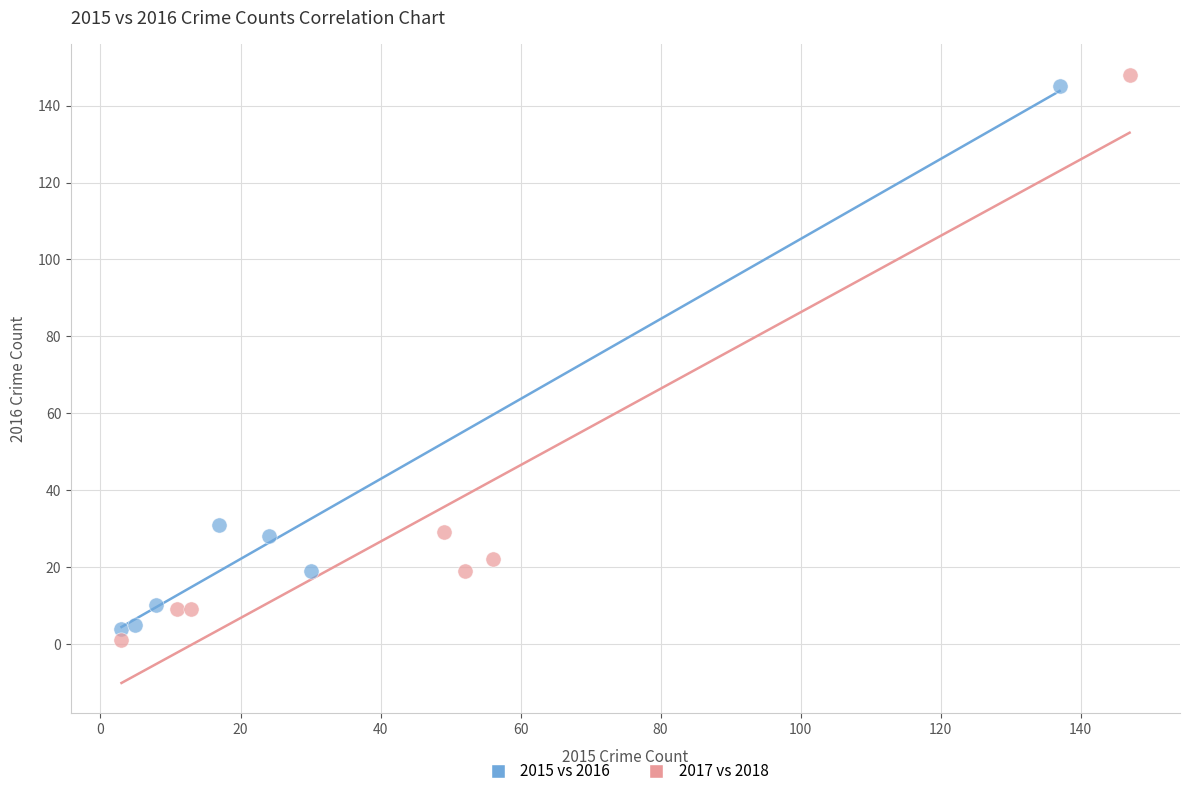

Which series has the largest Y range (max minus min)?

2017 vs 2018